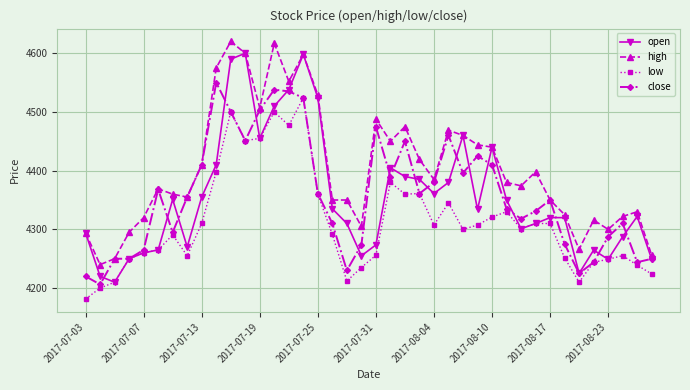

Does the chart display data point markers on the line(s)?

Yes